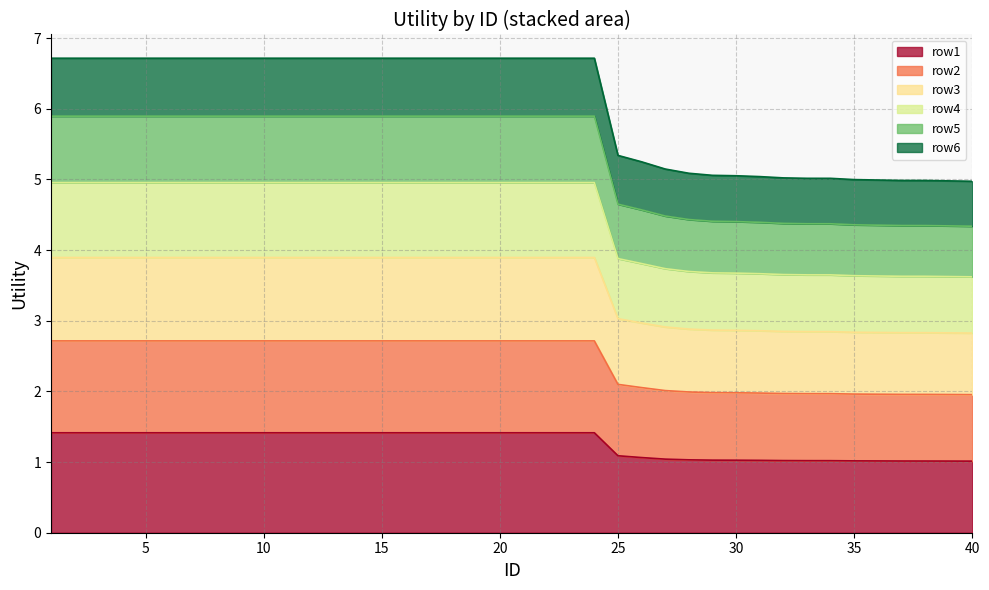

True or false: row1 and row2 cross at least once.

False